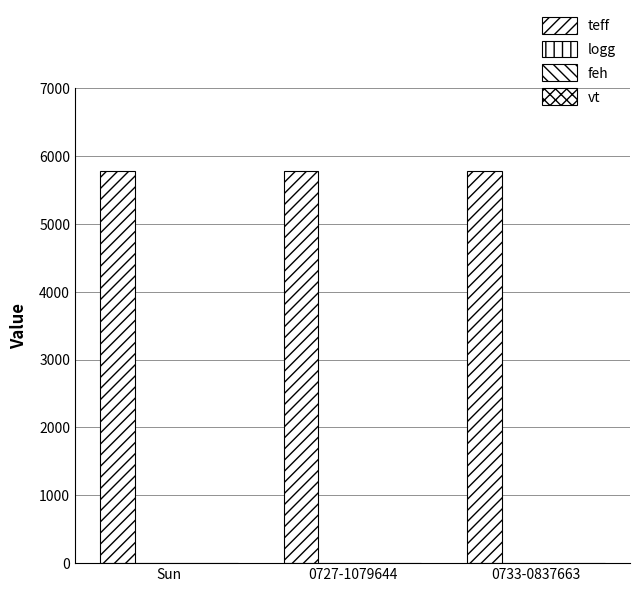

How many groups of bars are there?

3